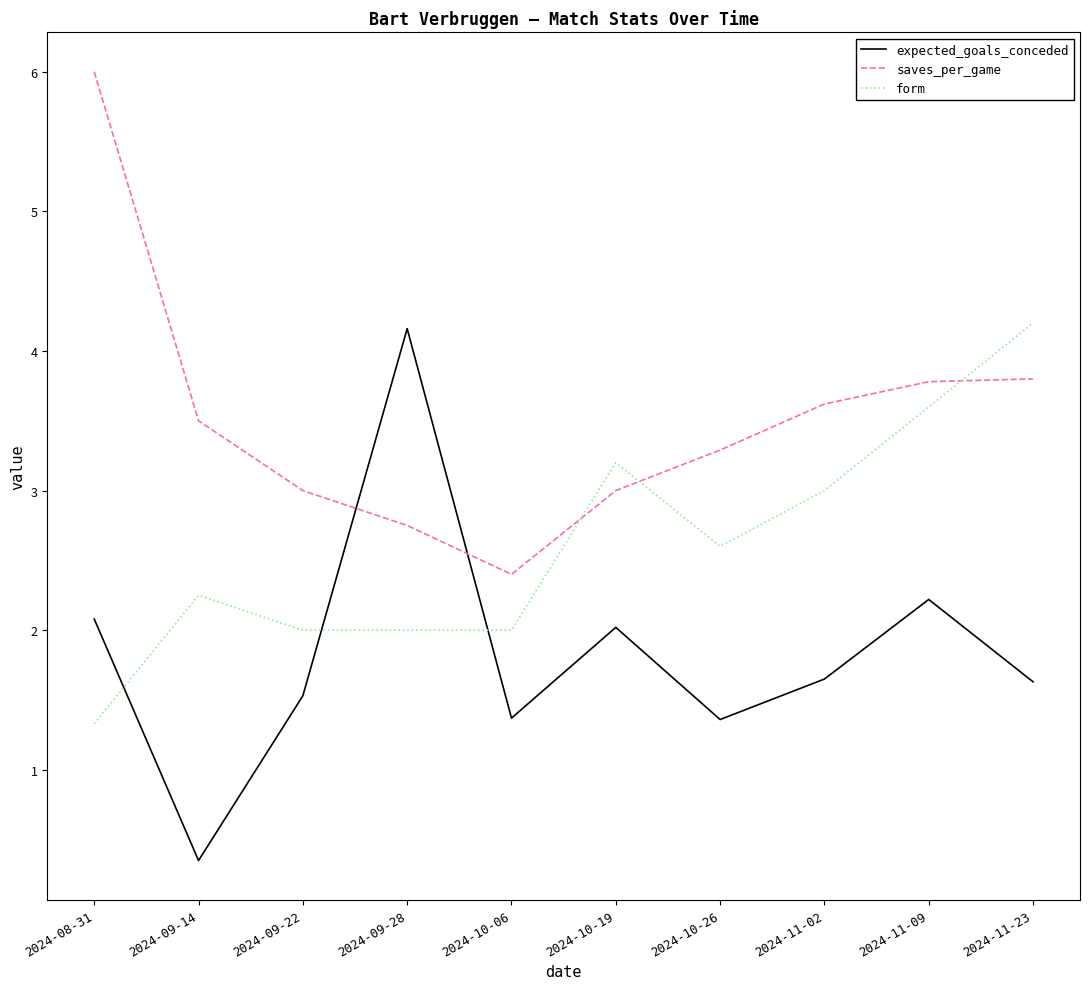

After their last crossing, which series has the higher values: form or saves_per_game?

form